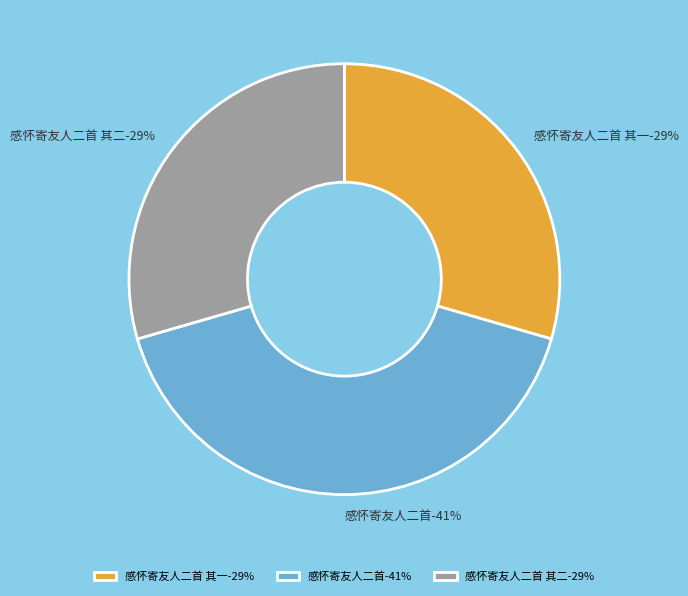

Between 感怀寄友人二首 其二 and 感怀寄友人二首 其一, which is larger?

感怀寄友人二首 其二